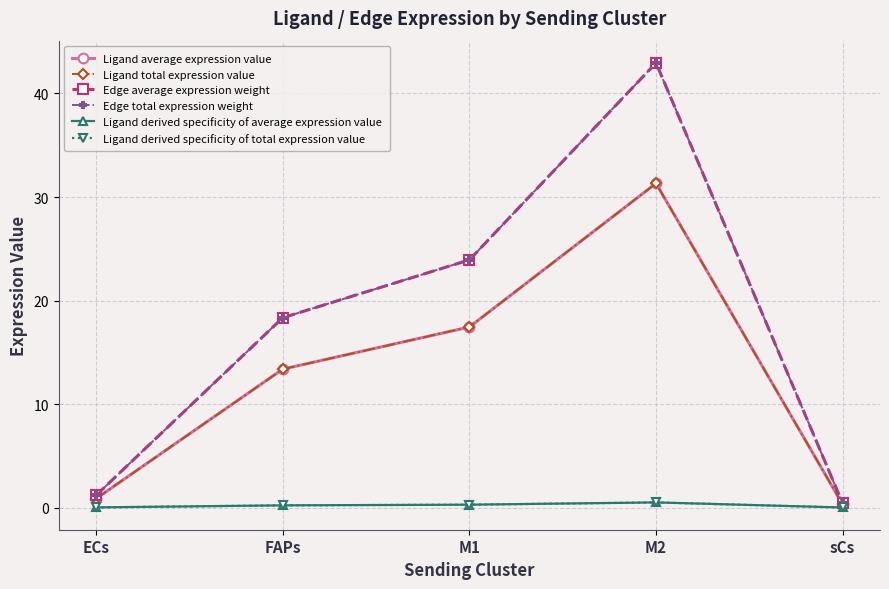

Is this an area chart (filled region under the line)?

No